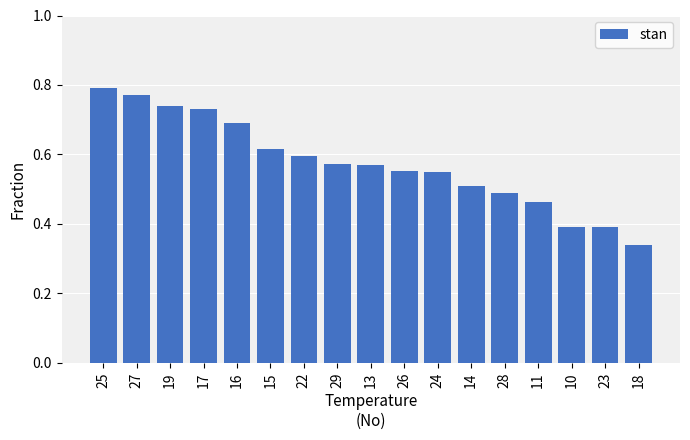

Which category has the highest value across all series?

25